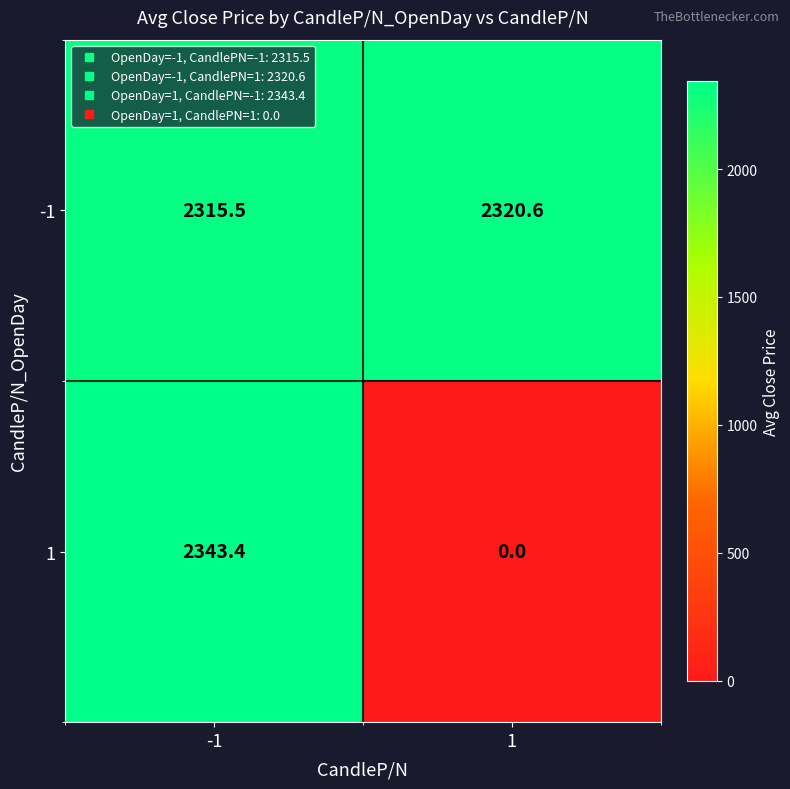

Which series has the largest total across all categories?

-1